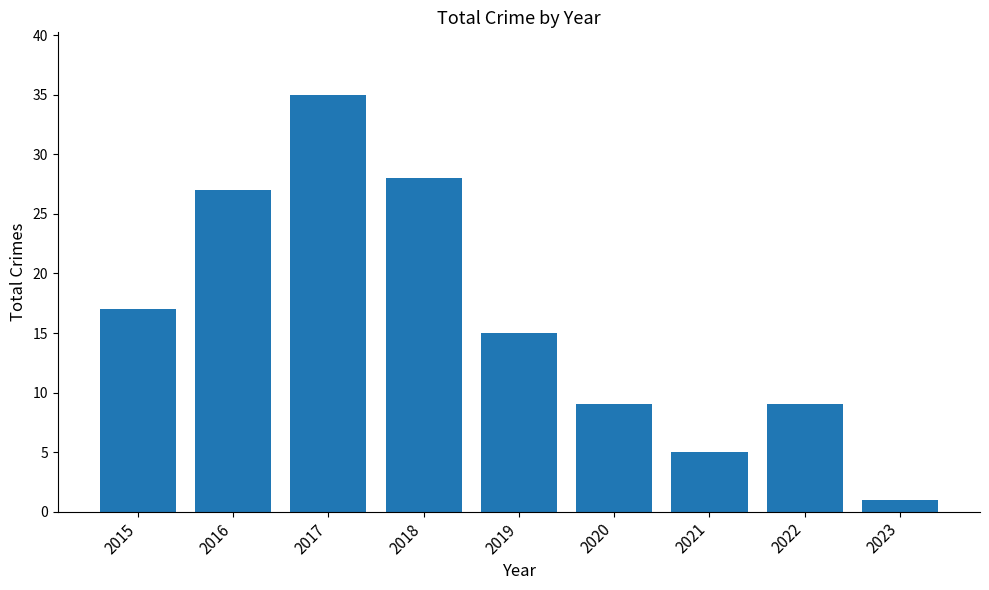

Which category has the lowest value across all series?

2023